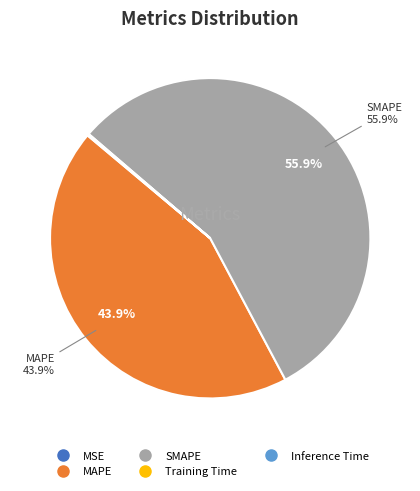

Which has a higher value, SMAPE or MAPE?

SMAPE